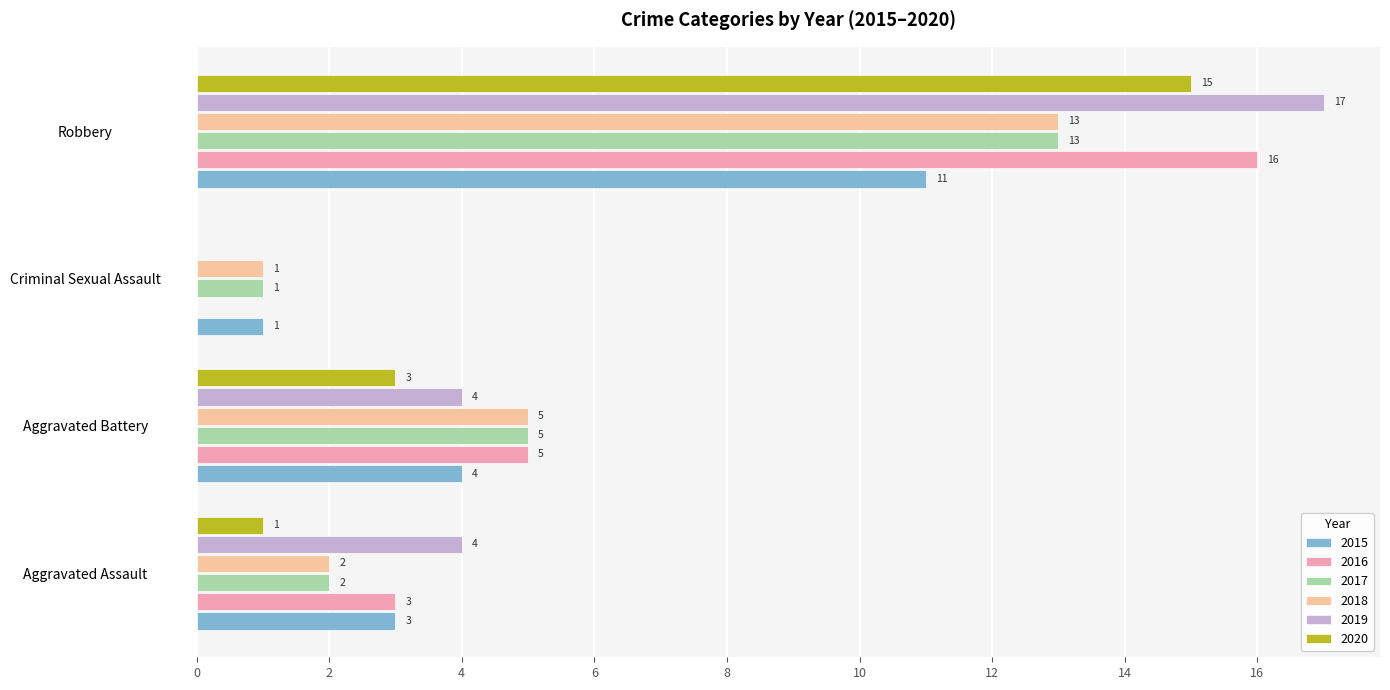

What is the sum of all 2017 values?

21